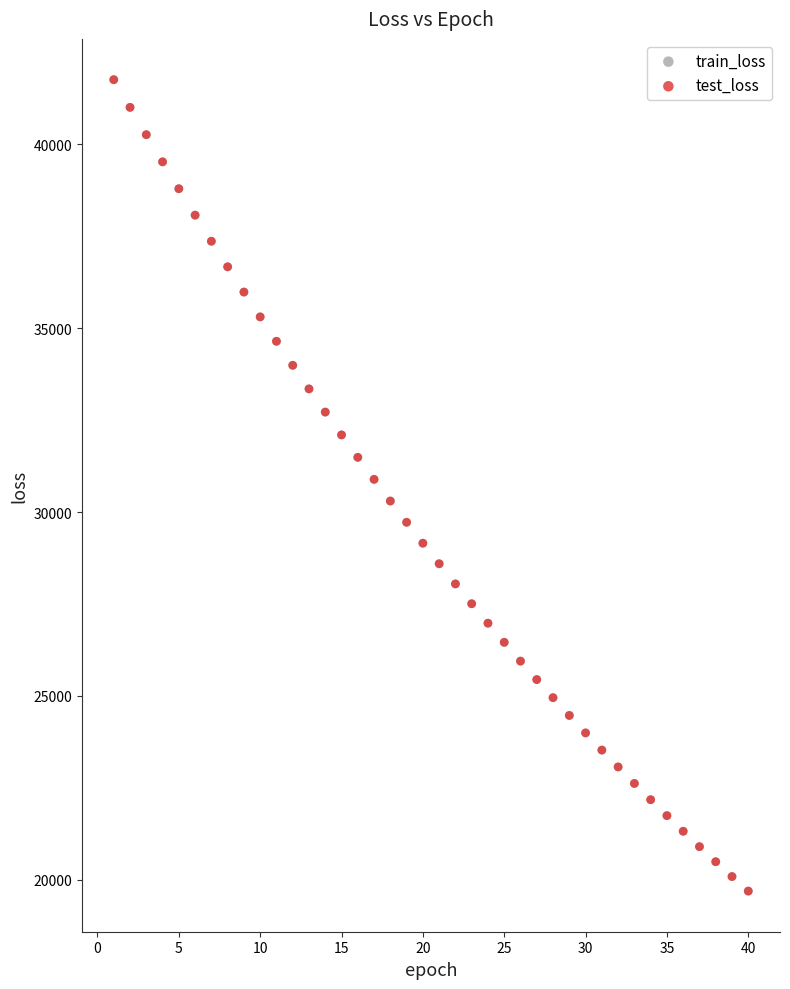

What are all the series names shown in the legend?

train_loss, test_loss